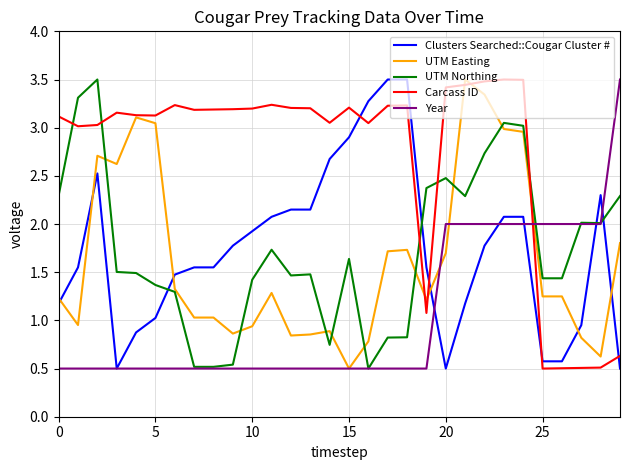

Which series has the largest total across all categories?

Carcass ID